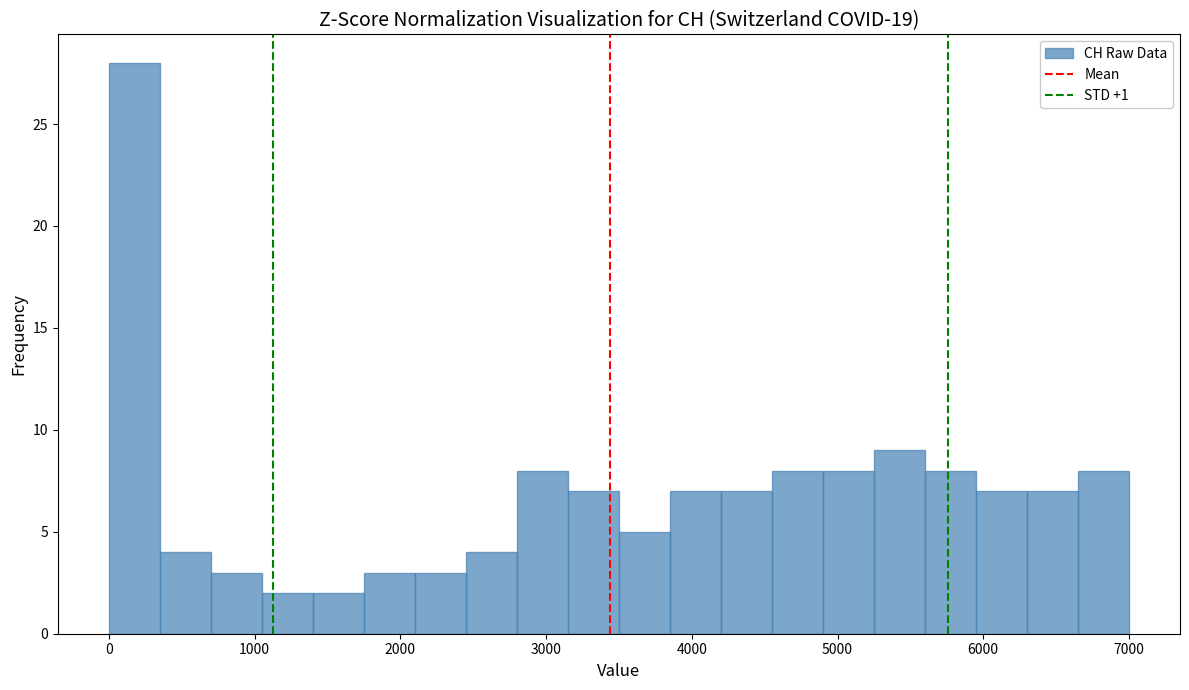

Around what value on the x-axis is the tallest bar? Give the approximate position of its centre, as read against the axis.

200